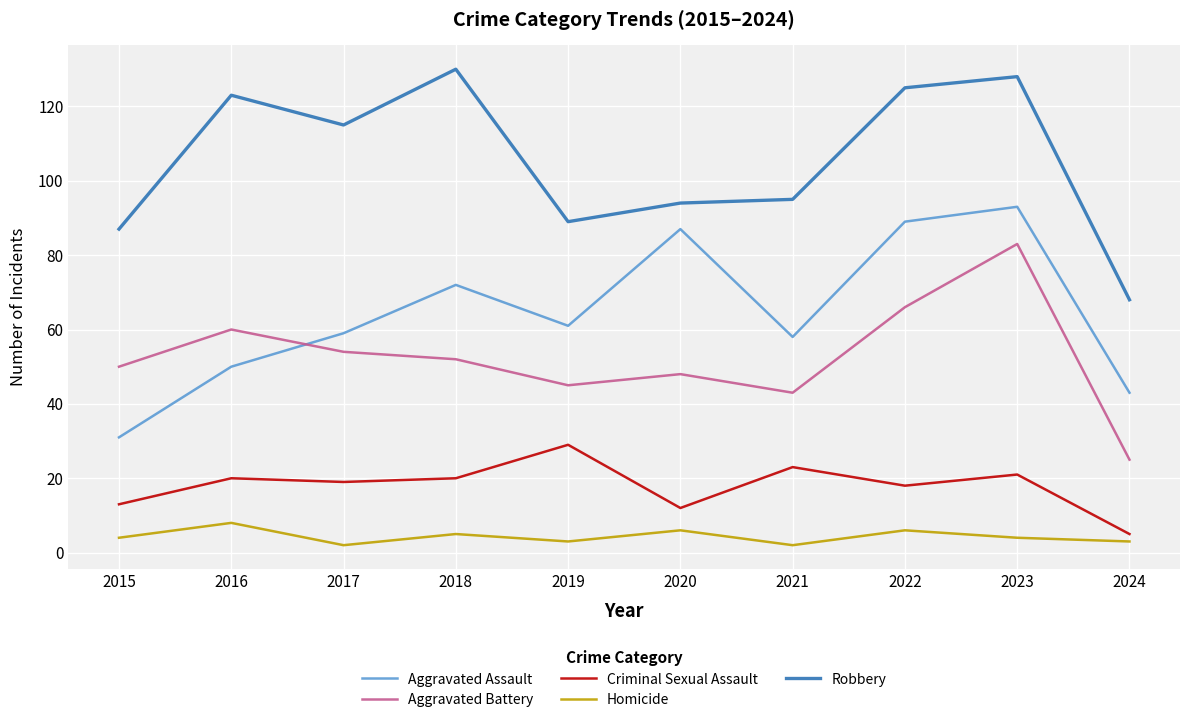

Where is the first local minimum for Robbery?

2017